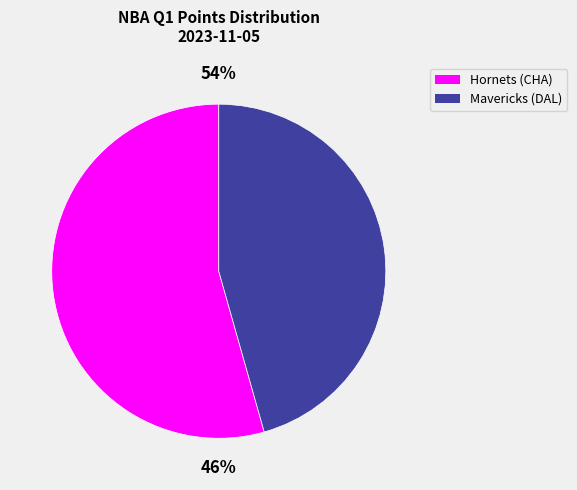

True or false: Hornets (CHA) accounts for 67% of the total.

False